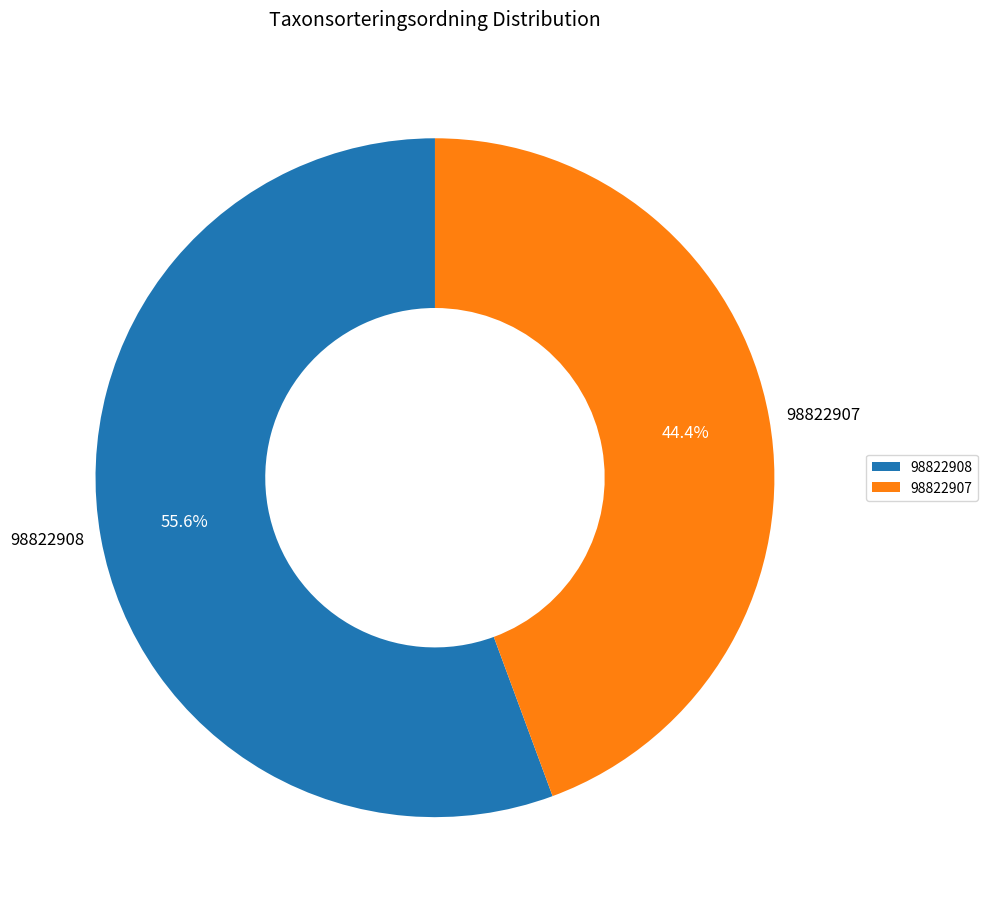

What is the ratio of the value at 98822908 to the value at 98822907?

1.3